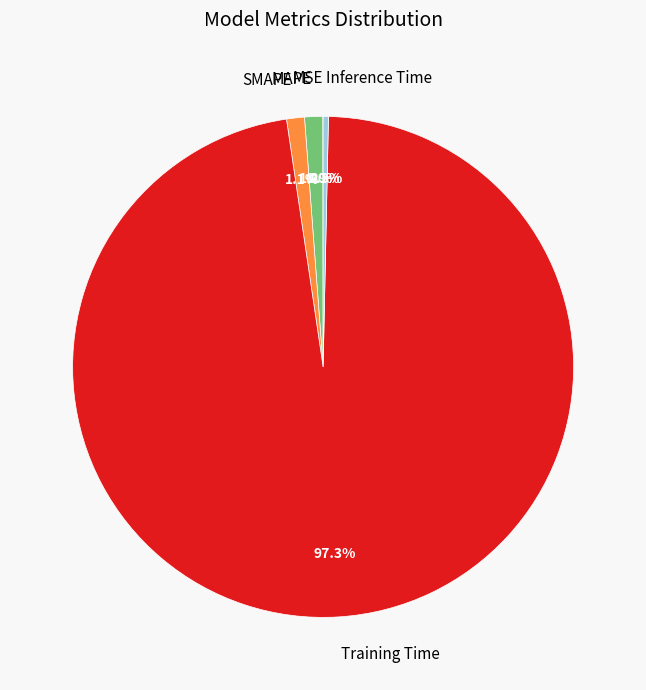

Which has a higher value, MAPE or Training Time?

Training Time